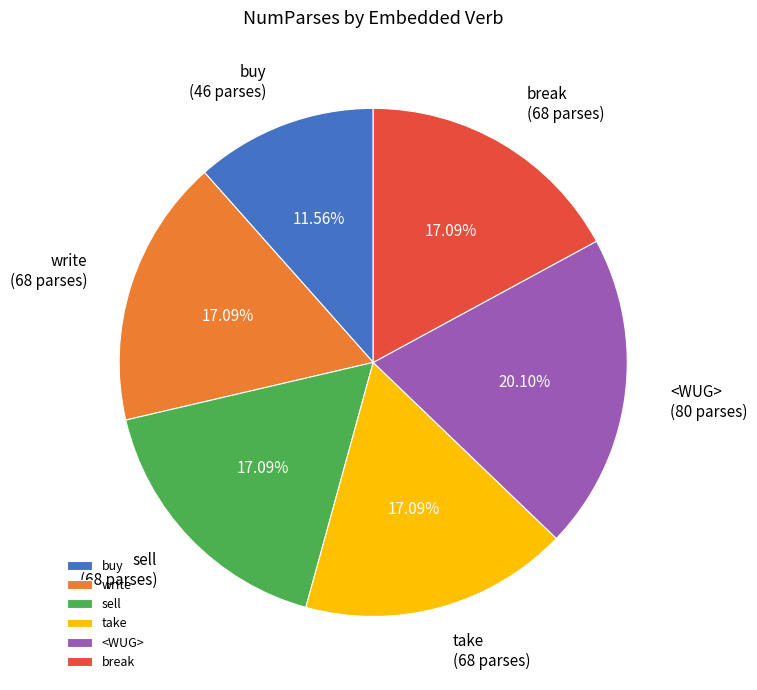

To the nearest percent, what percentage of the pie is buy?

12%